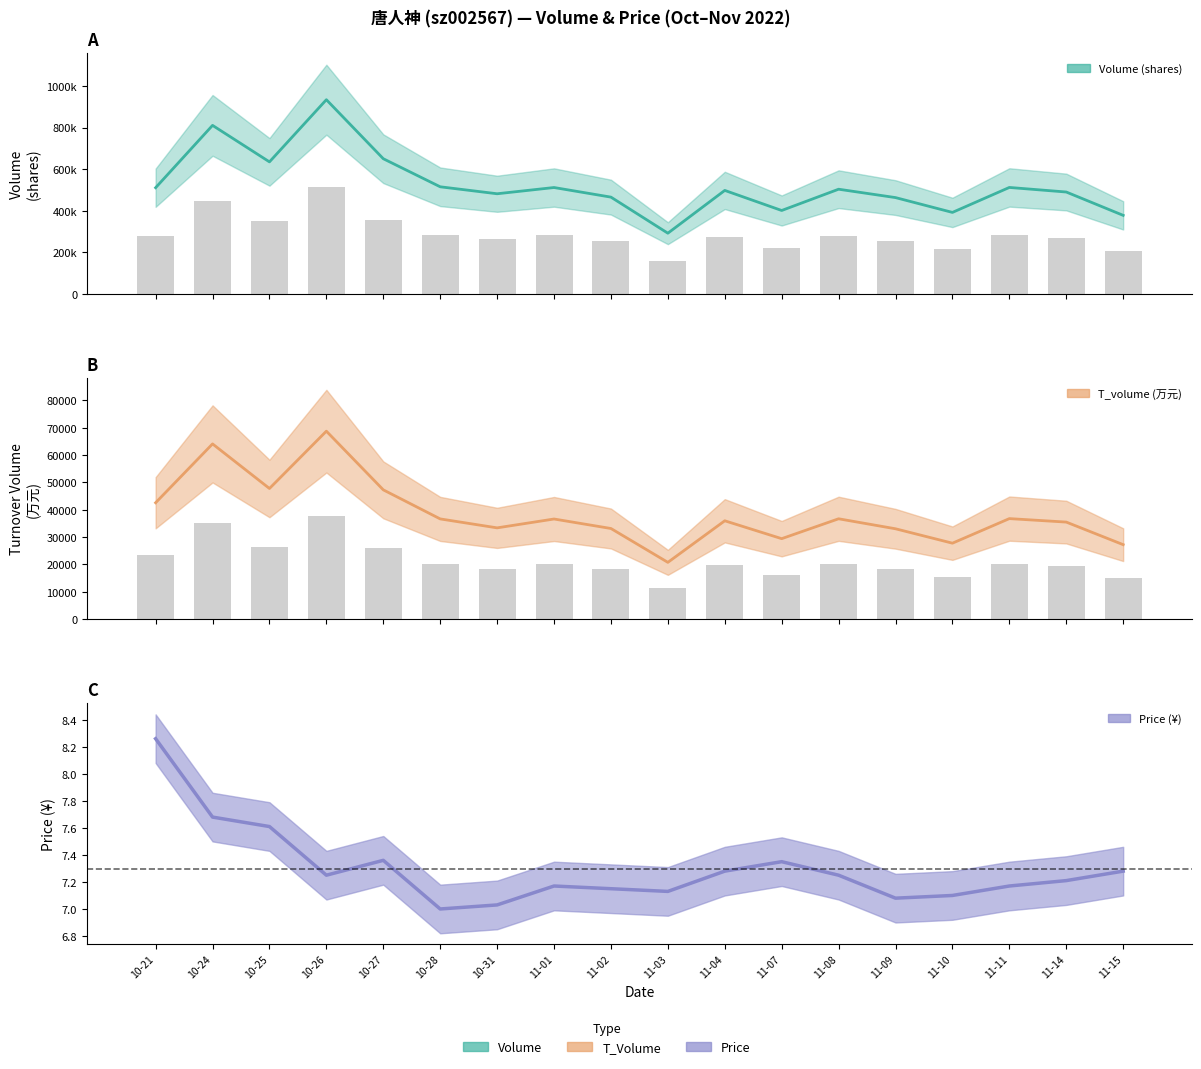

Where is price nearest to the value 7?

10-28